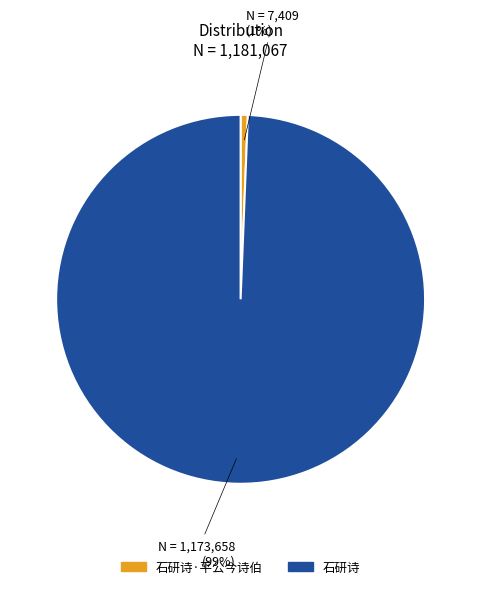

To the nearest percent, what is the average slice percentage?

50%